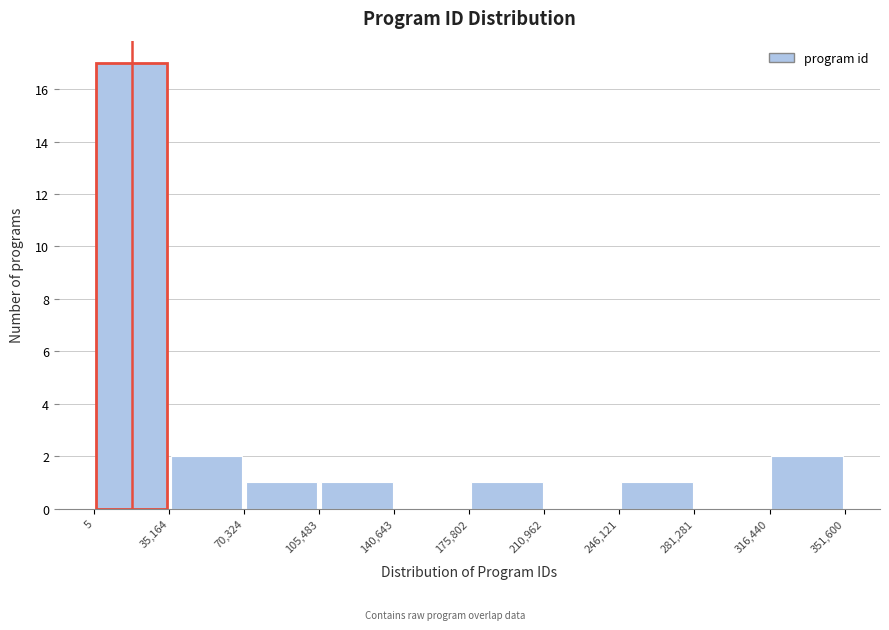

Reading left to right, list every bar in this chart as the range it spans on the x-axis followed by its height. The values are not printed on the chart, so give them approximately, as read against the axis.

5 to 35,164: 17
35,164 to 70,324: 2
70,324 to 105,483: 1
105,483 to 140,643: 1
140,643 to 175,802: 0
175,802 to 210,962: 1
210,962 to 246,121: 0
246,121 to 281,281: 1
281,281 to 316,440: 0
316,440 to 351,600: 2